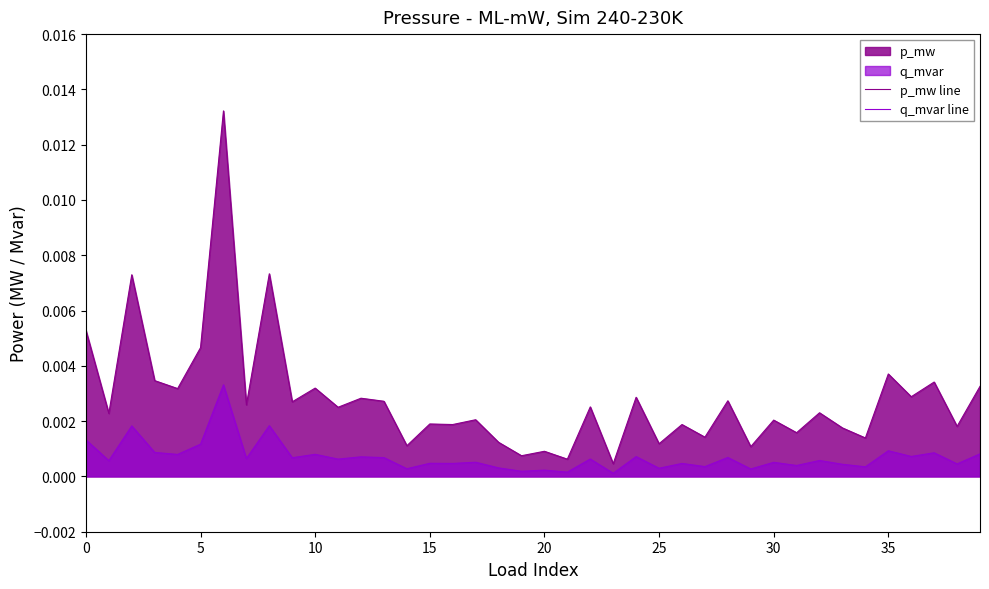

Which series has the largest total across all categories?

p_mw line